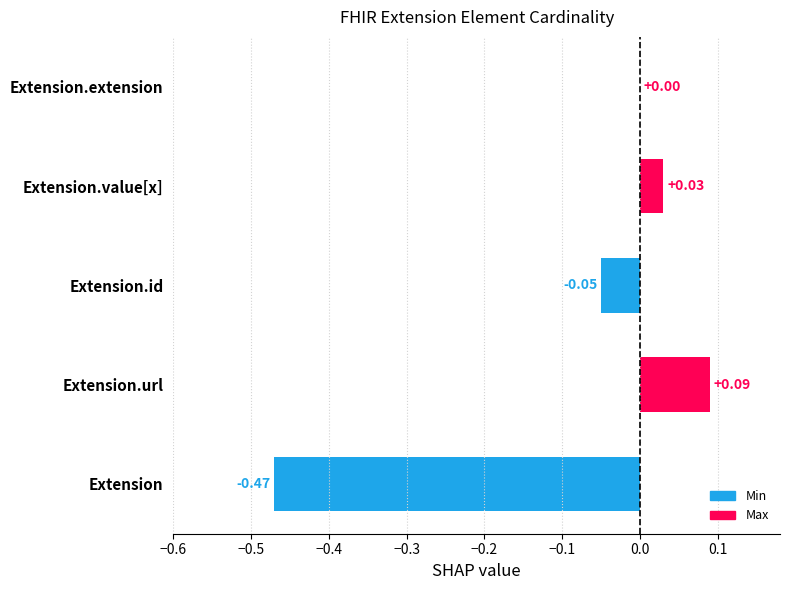

At which label is the value closest to 0?

Extension.extension